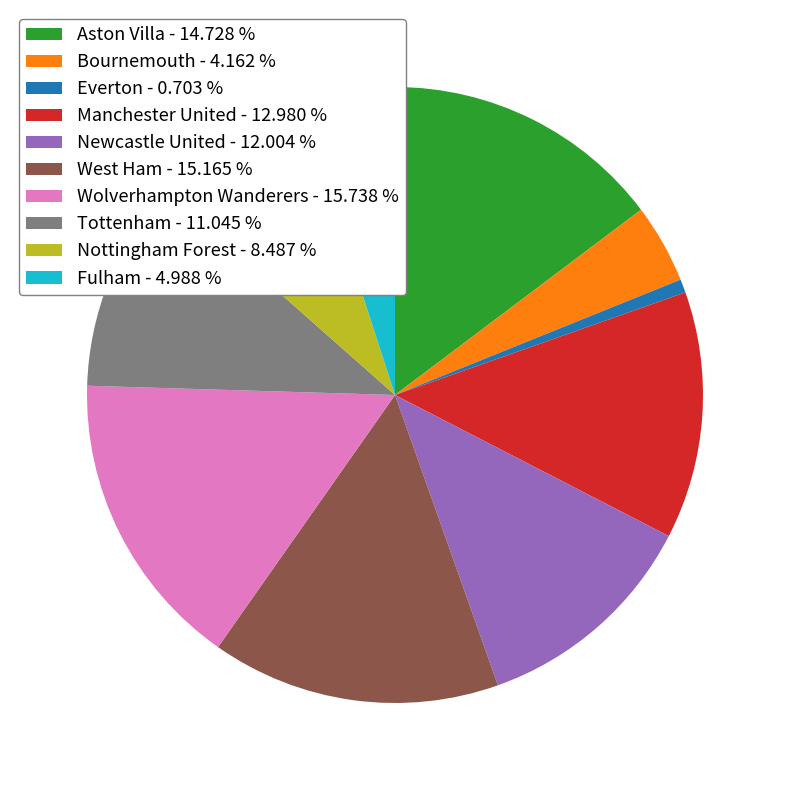

Does any single category account for the majority?

No